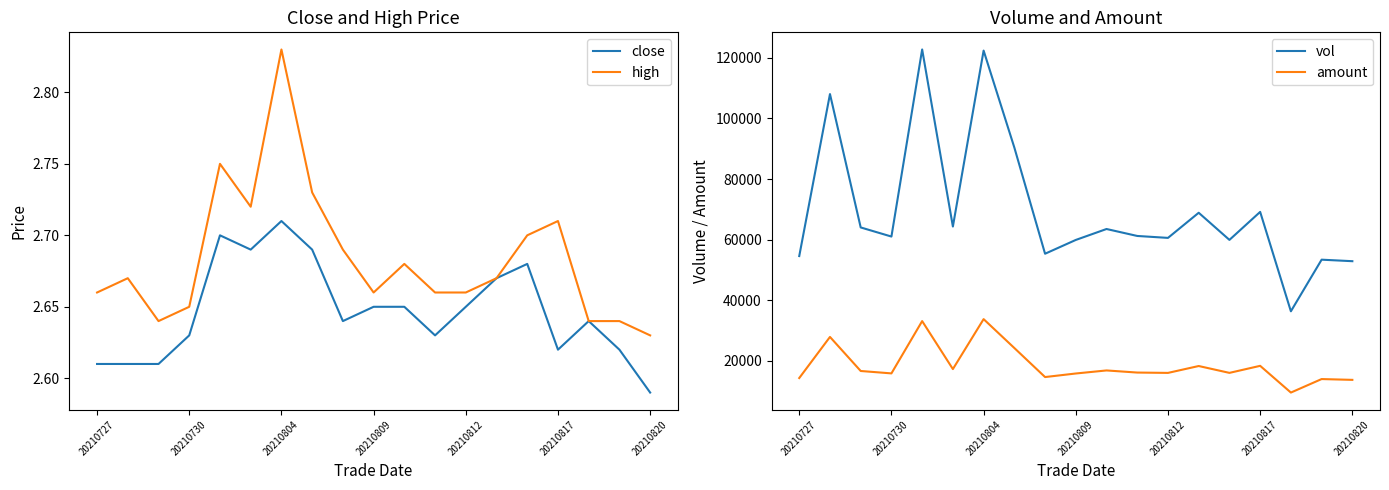

What is the average value of the high series?

2.7